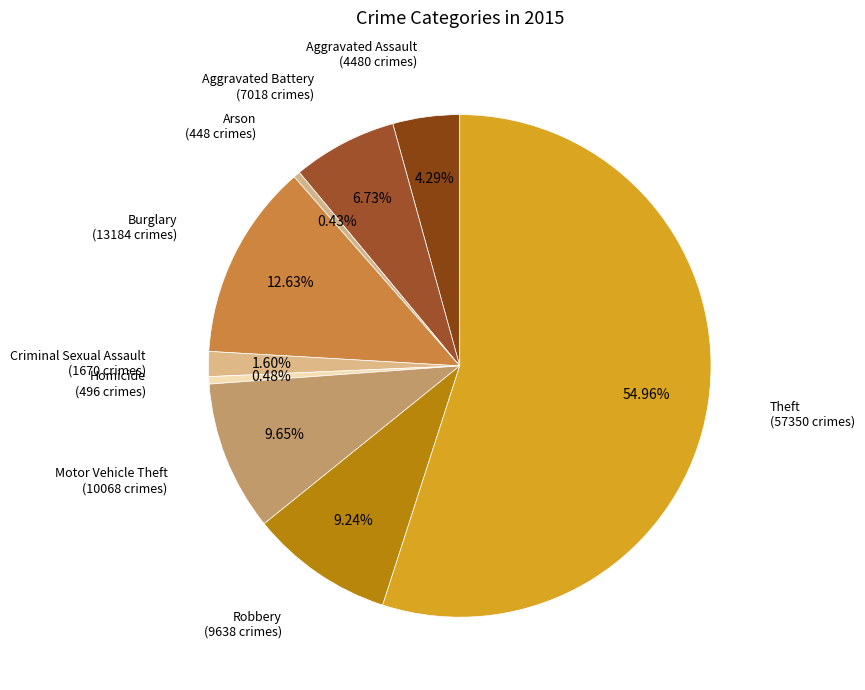

Count the number of slices in the pie.

9